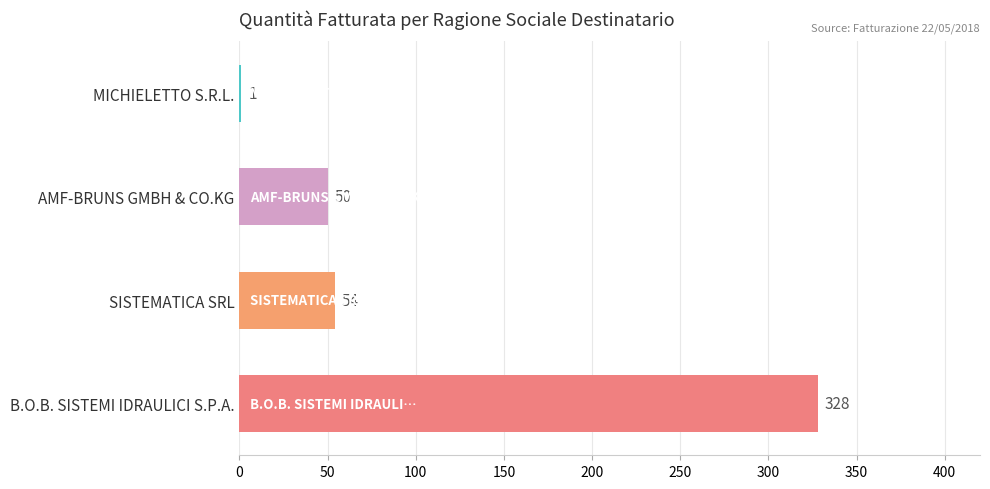

What is the change in value from MICHIELETTO S.R.L. to AMF-BRUNS GMBH & CO.KG?

+49